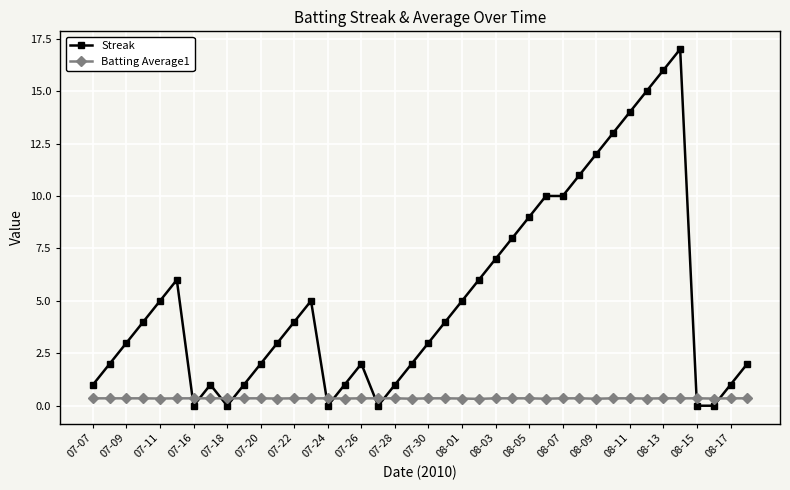

What is the value of the Batting Average1 point at the 7th from the left?

0.4